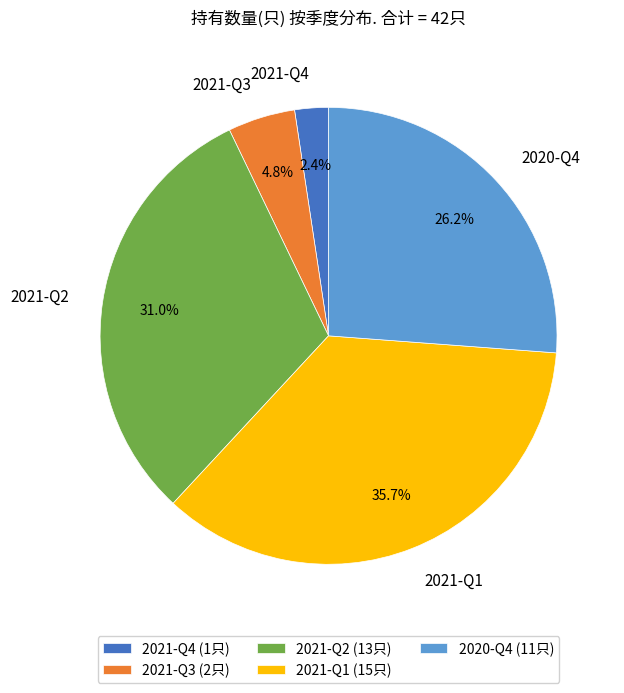

What is the ratio of the value at 2021-Q3 to the value at 2021-Q4?

2.0